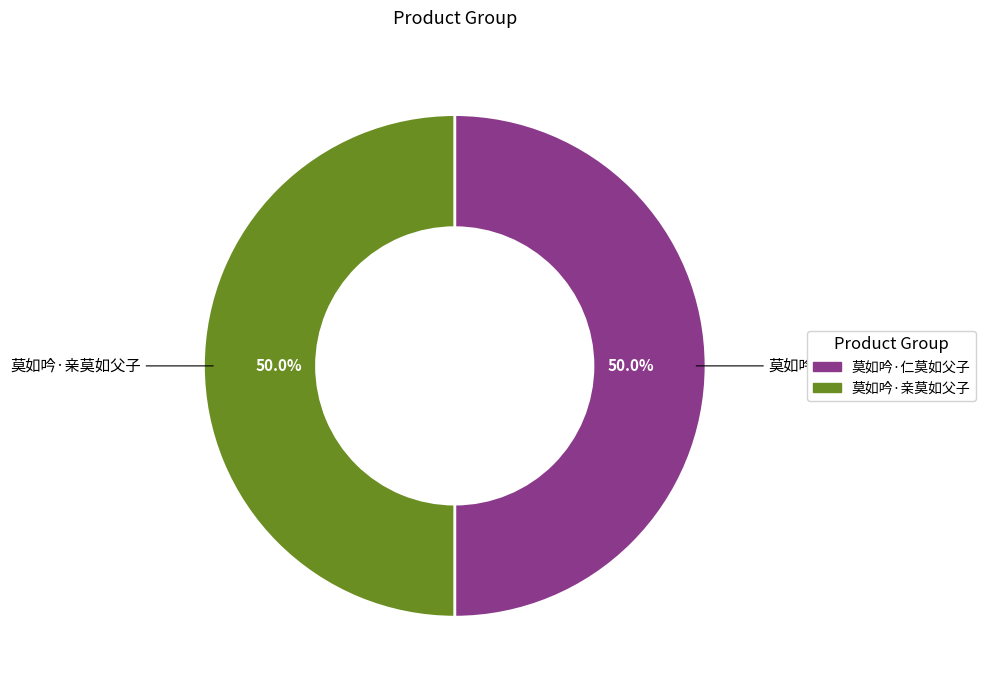

How many slices are in this pie chart?

2